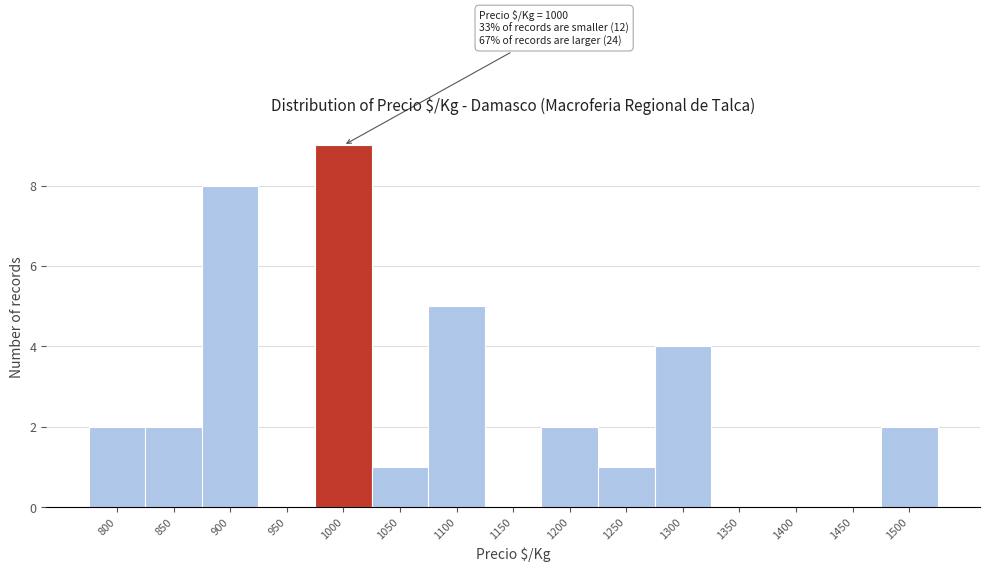

Reading left to right, what are all the values shown in this chart?

800=2	850=2	900=8	950=0	1000=9	1050=1	1100=5	1150=0	1200=2	1250=1	1300=4	1350=0	1400=0	1450=0	1500=2